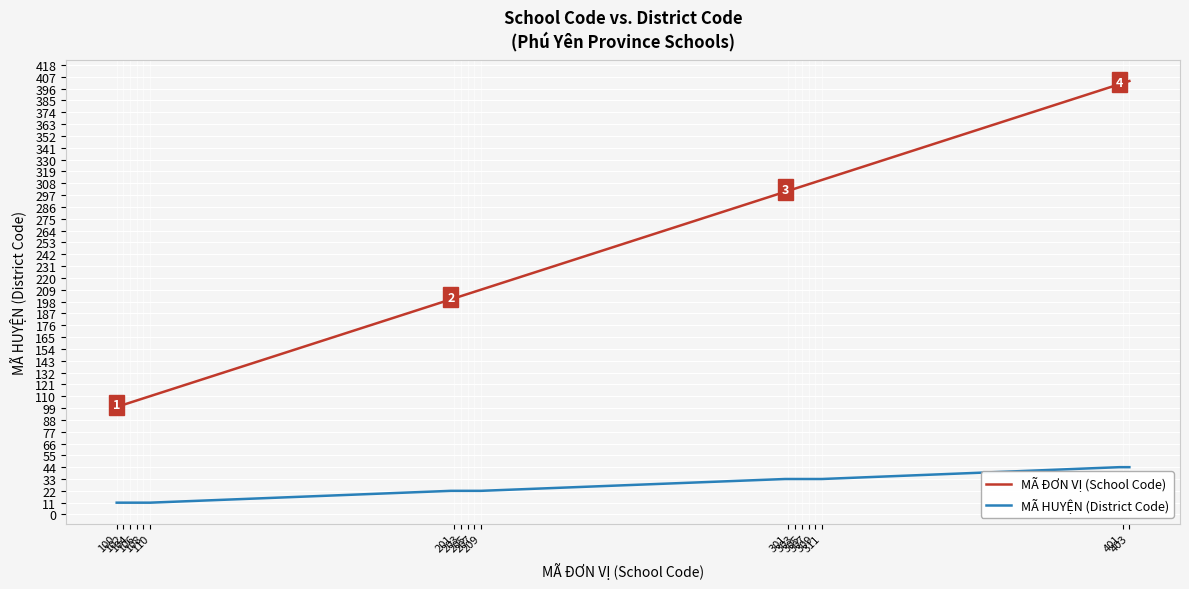

What is the highest value of the MÃ ĐƠN VỊ (School Code) series?

403